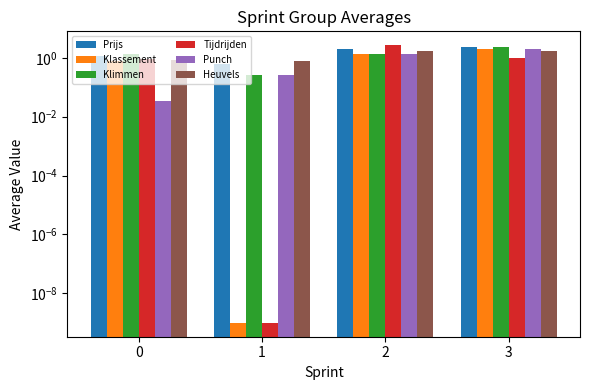

List the series in order of their peak value, lowest first.

Heuvels, Klassement, Punch, Prijs, Klimmen, Tijdrijden